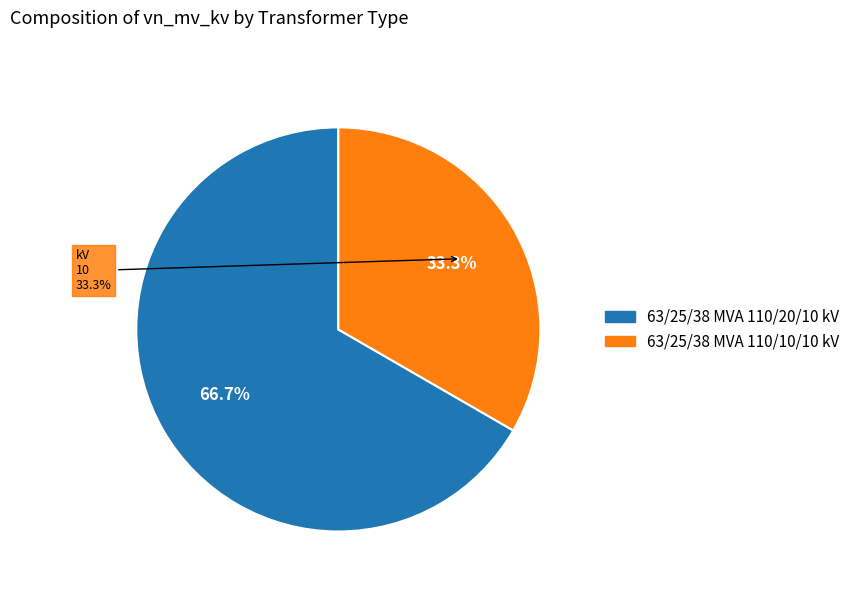

How many slices are in this pie chart?

2